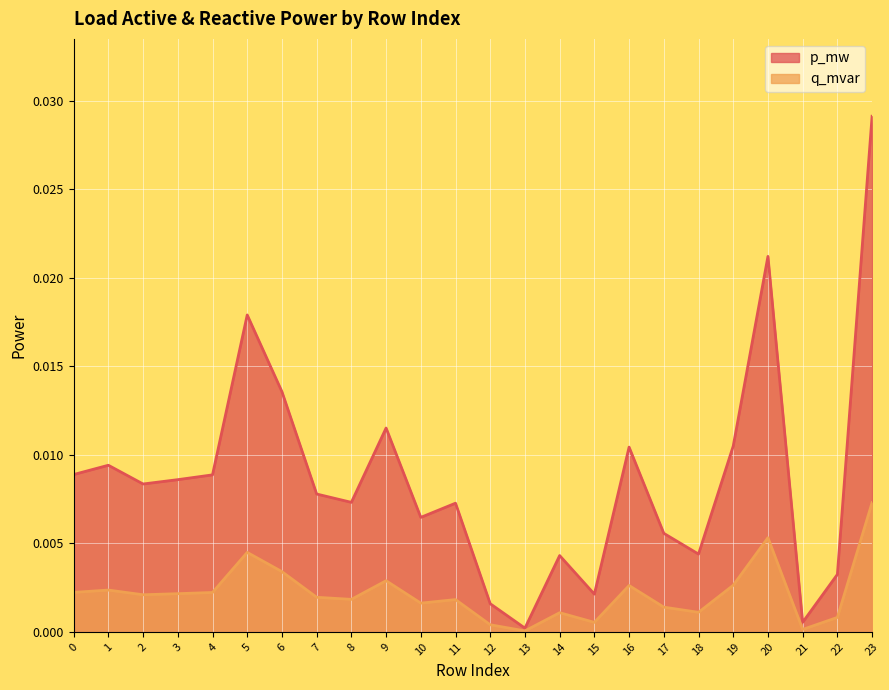

True or false: p_mw and q_mvar cross at least once.

False